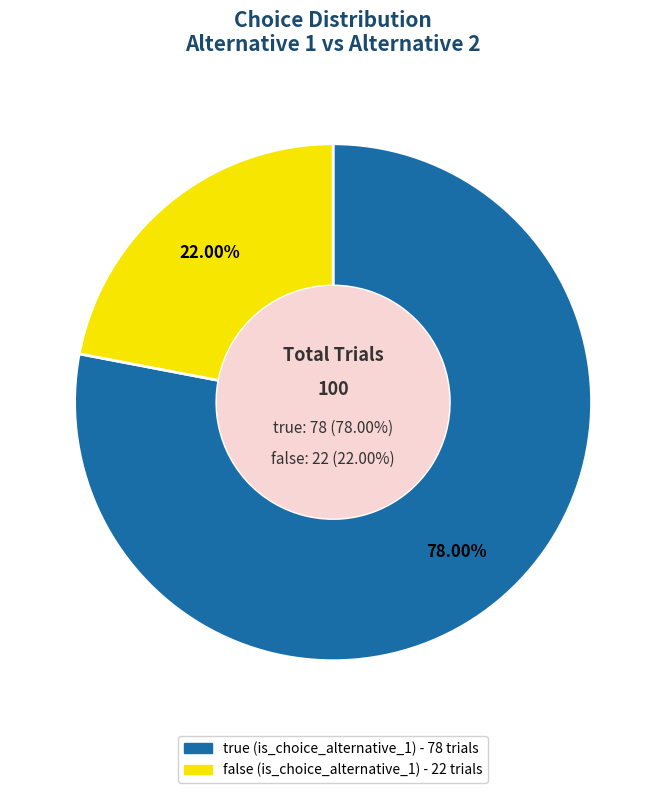

Which has a higher value, true or false?

true